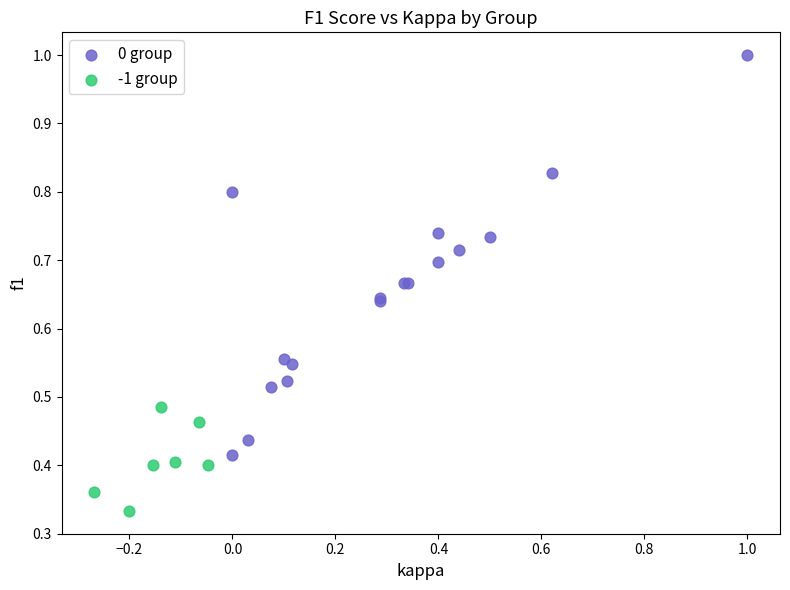

What are all the series names shown in the legend?

0 group, -1 group